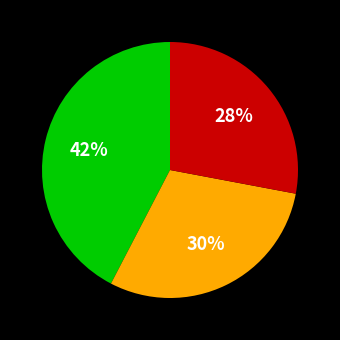

To the nearest percent, what is the average slice percentage?

33%